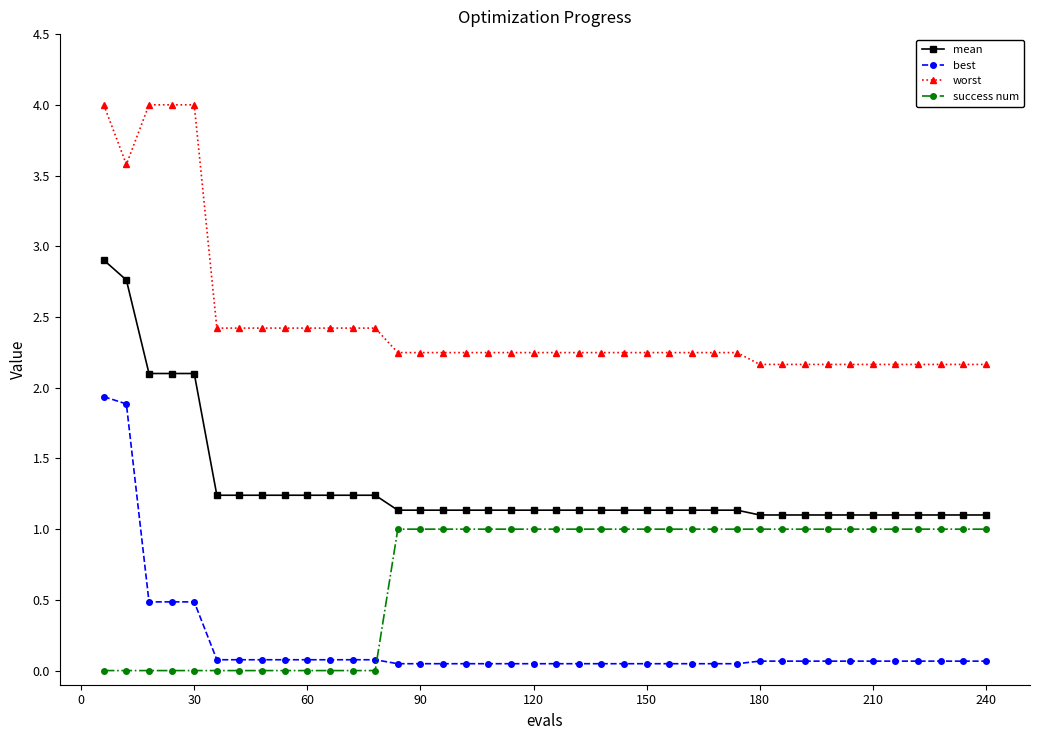

True or false: success num and worst cross at least once.

False